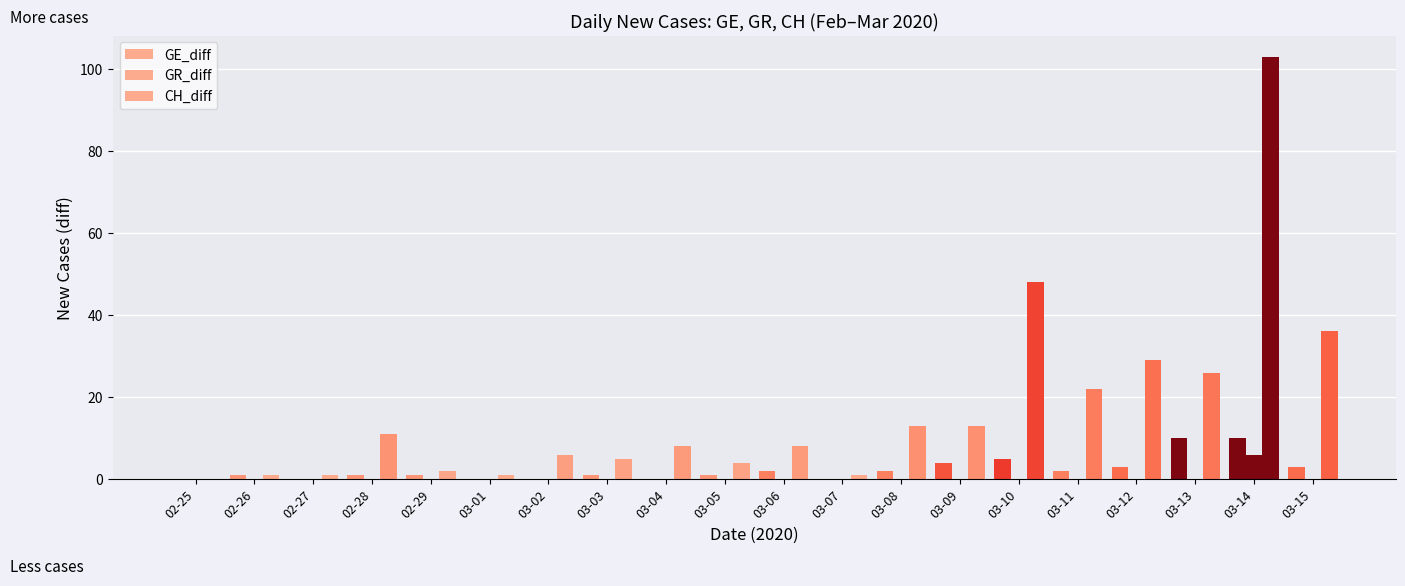

What is the label of the 18th bar from the right?

02-27